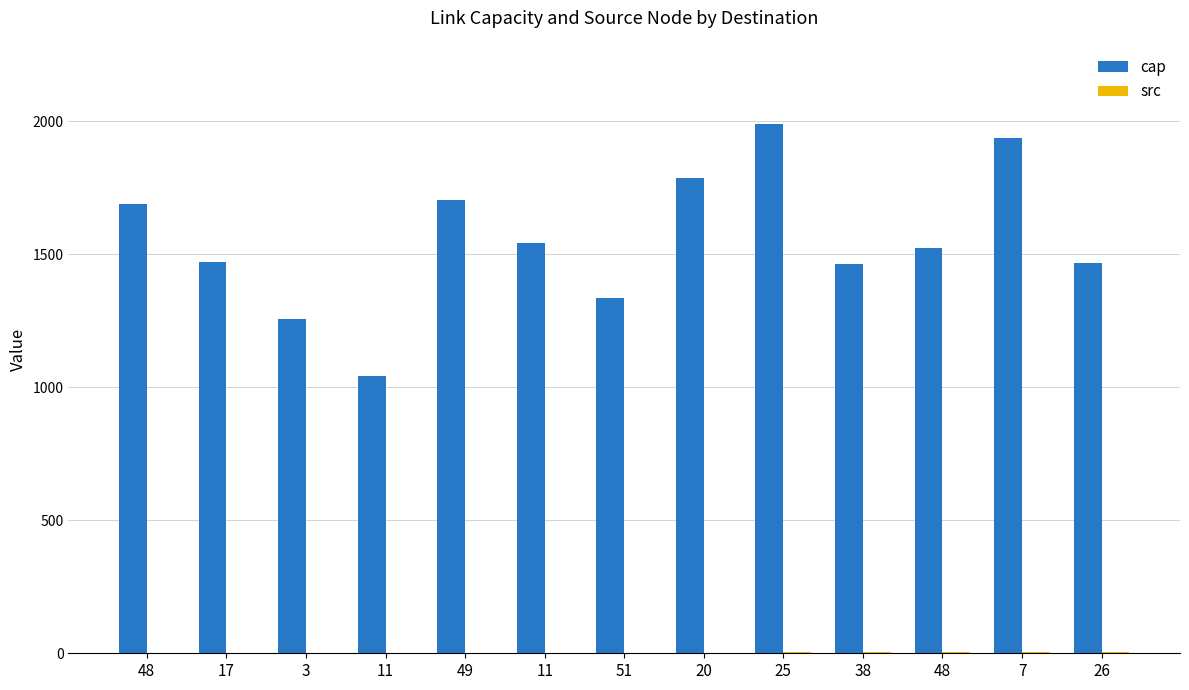

How many groups of bars are there?

13